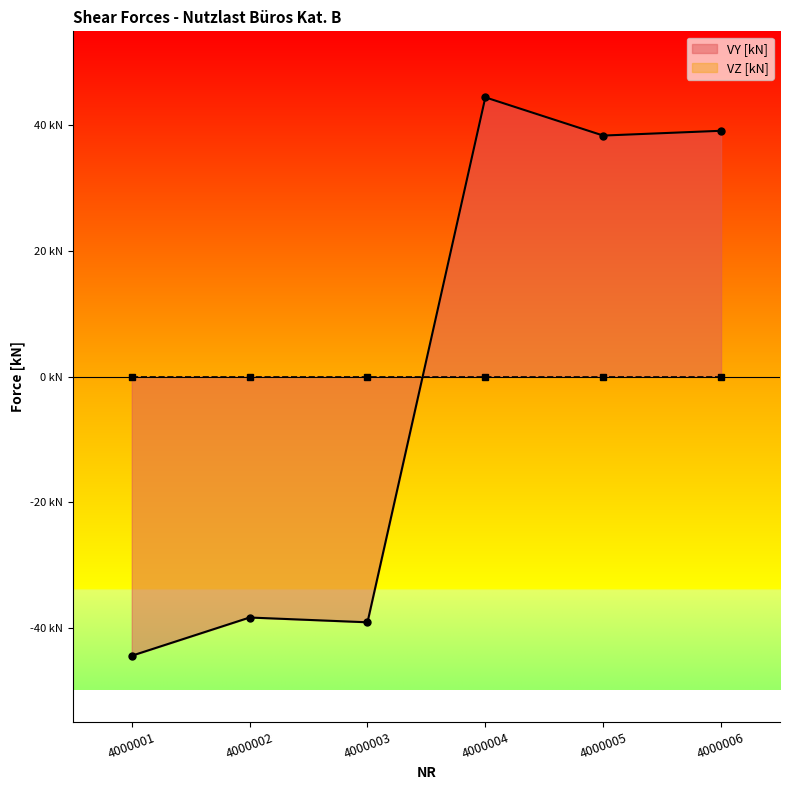

How many values are below zero?

3